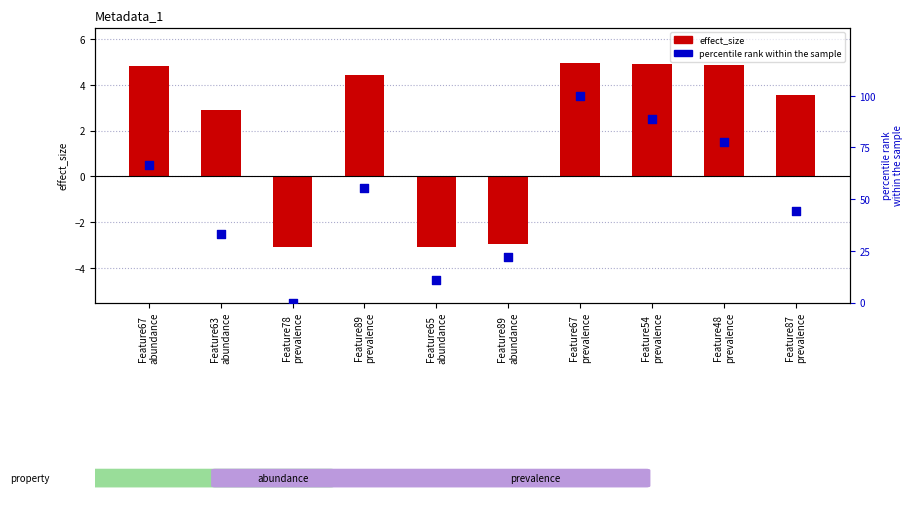

At how many categories does at least one series exceed 16?

8